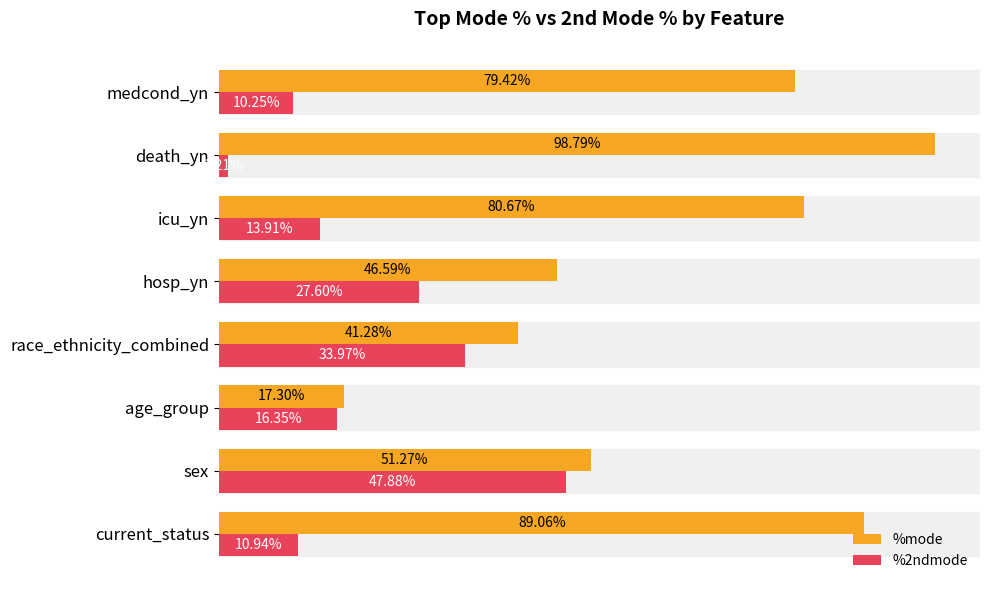

List the series in order of their peak value, lowest first.

%2ndmode, %mode